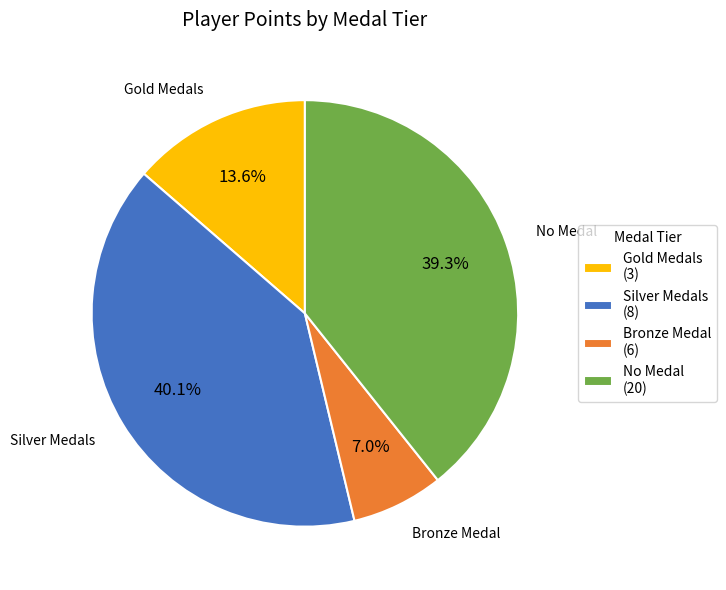

How many segments does this pie chart have?

4